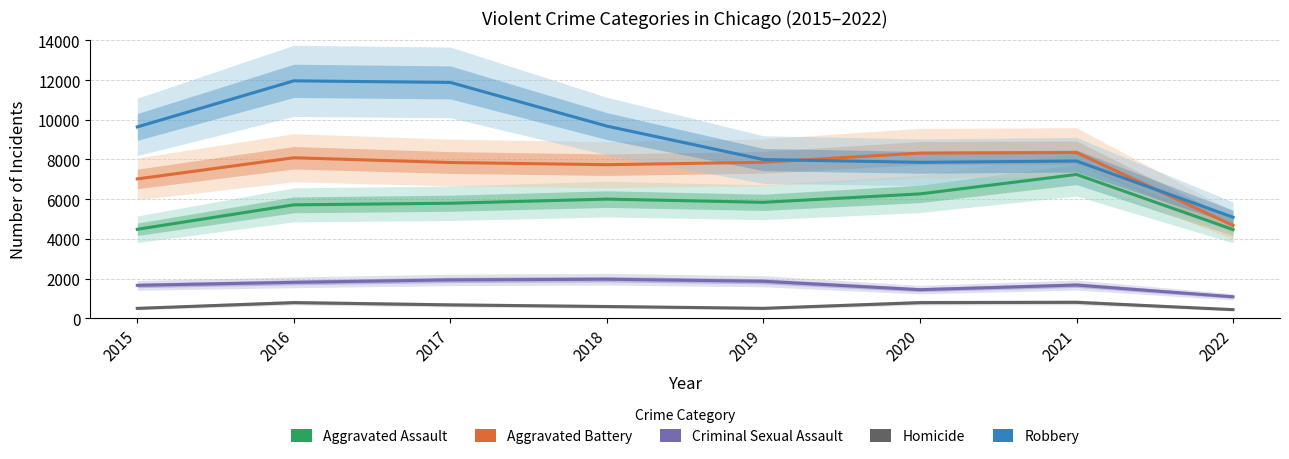

How many values in the Homicide series exceed 672?

3